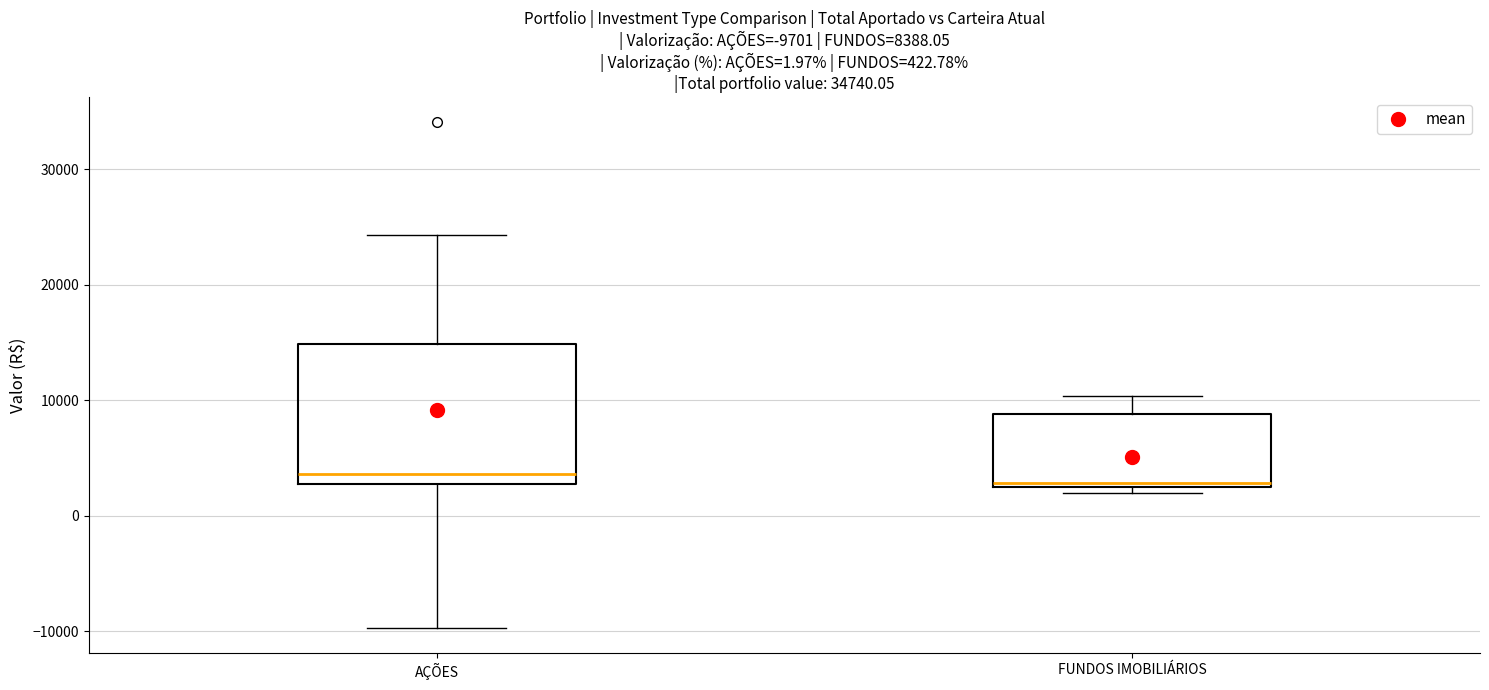

Which box is the tallest, from its lower edge to its upper edge?

AÇÕES